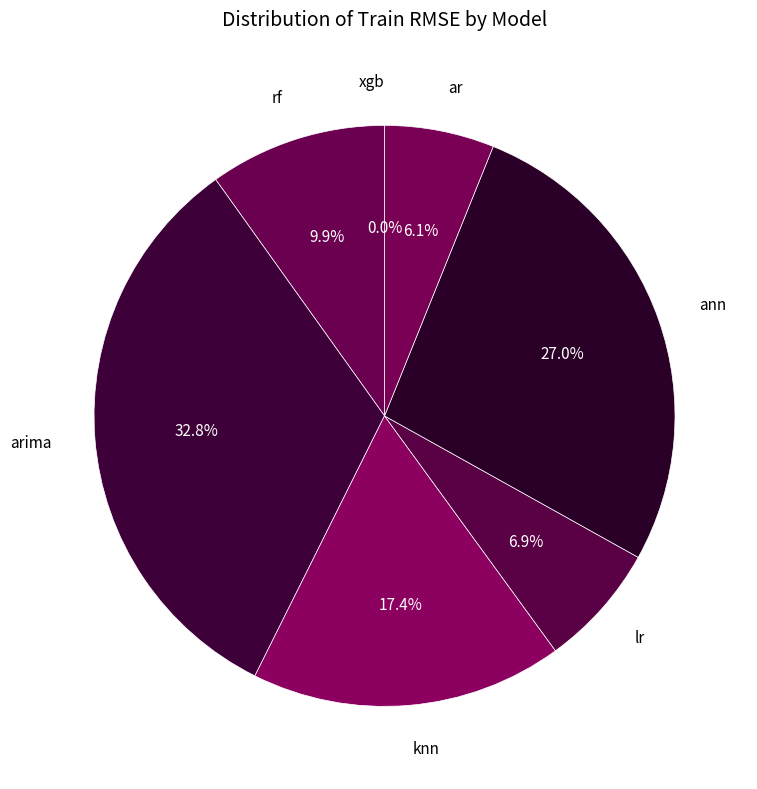

How many slices are in this pie chart?

7